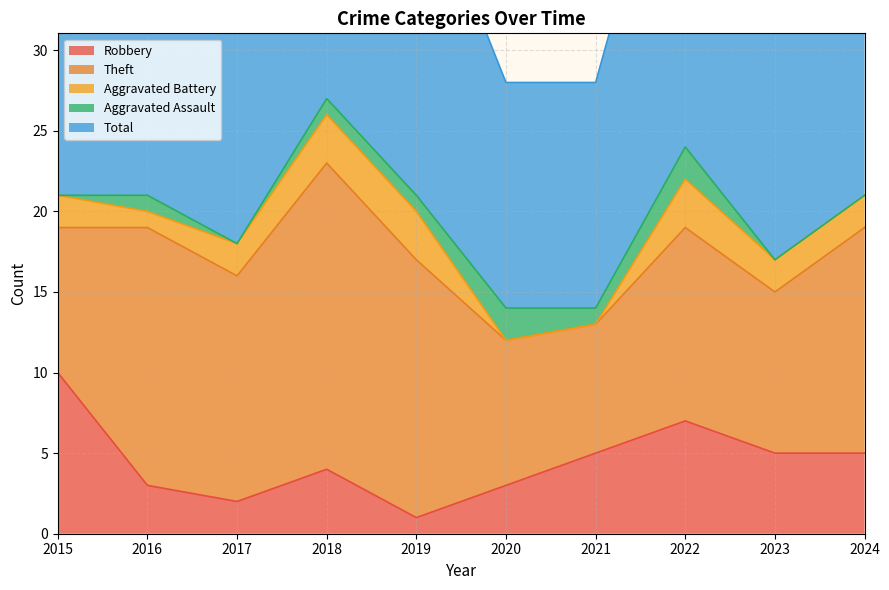

In Robbery, how many points are lower than both neighbors (excluding endpoints)?

2